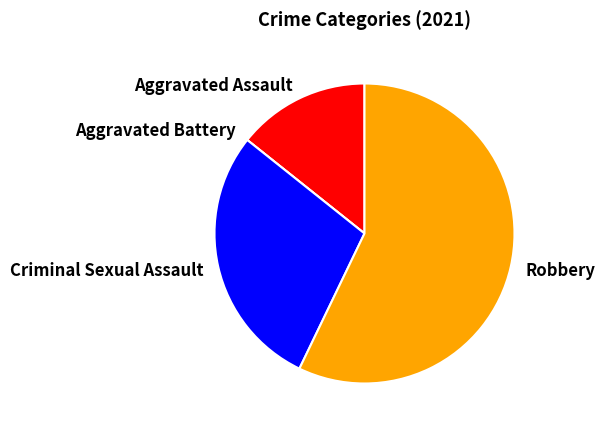

Is it true that Robbery is 57% of the pie?

True